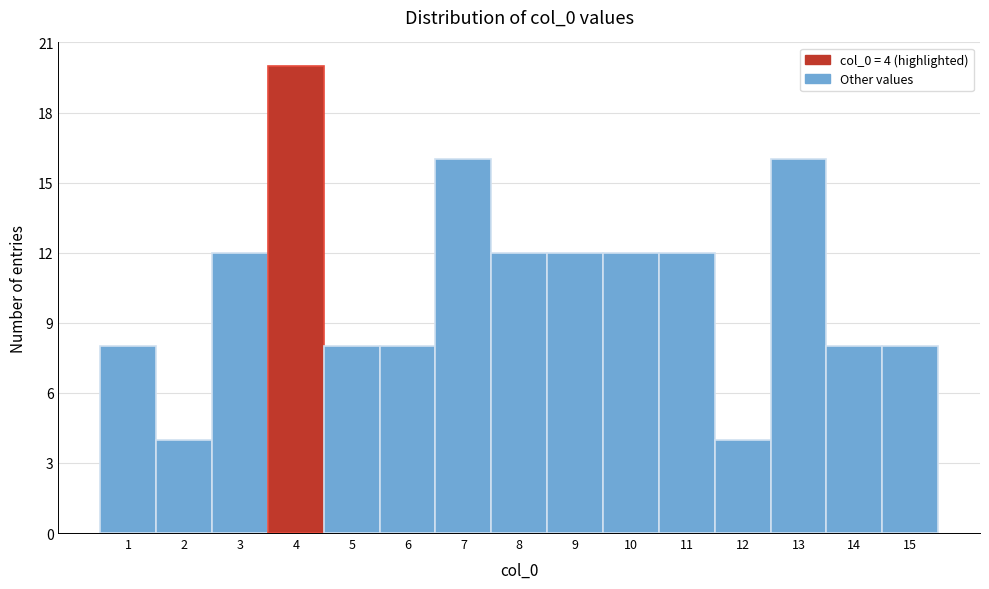

Reading left to right, transcribe all the data shown in this chart.

8	4	12	20	8	8	16	12	12	12	12	4	16	8	8